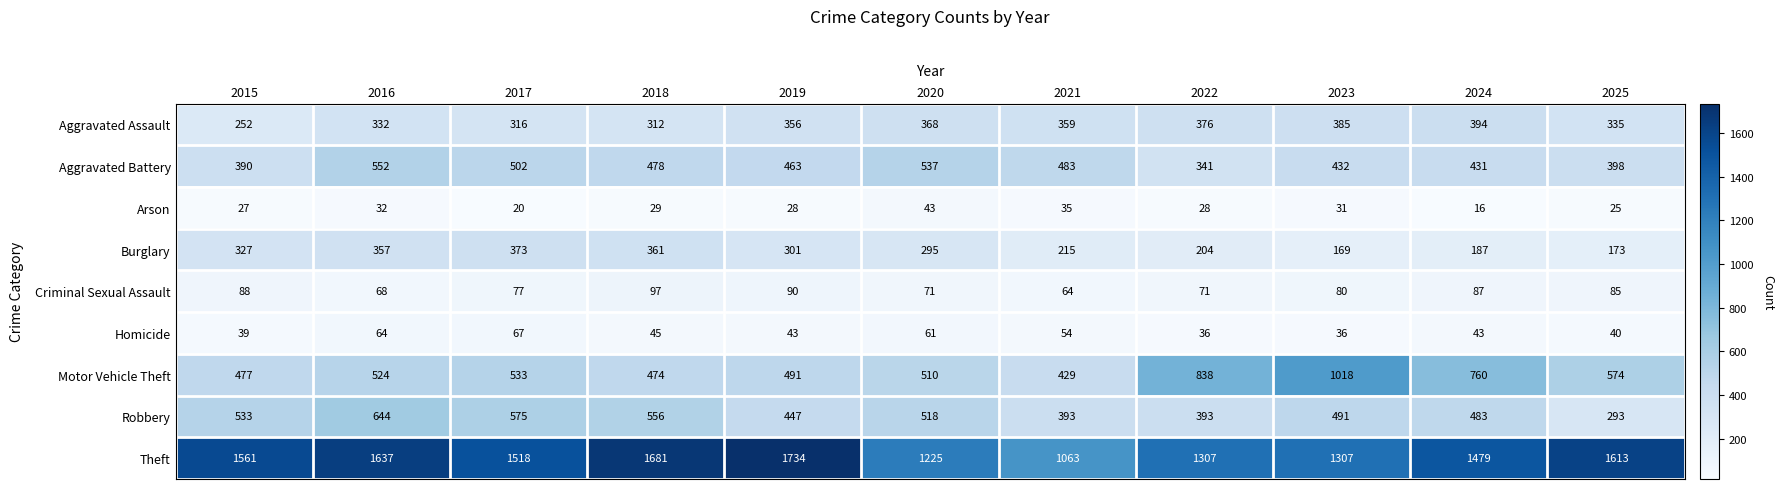

Rank the series by their maximum value, from highest to lowest.

Theft, Motor Vehicle Theft, Robbery, Aggravated Battery, Aggravated Assault, Burglary, Criminal Sexual Assault, Homicide, Arson